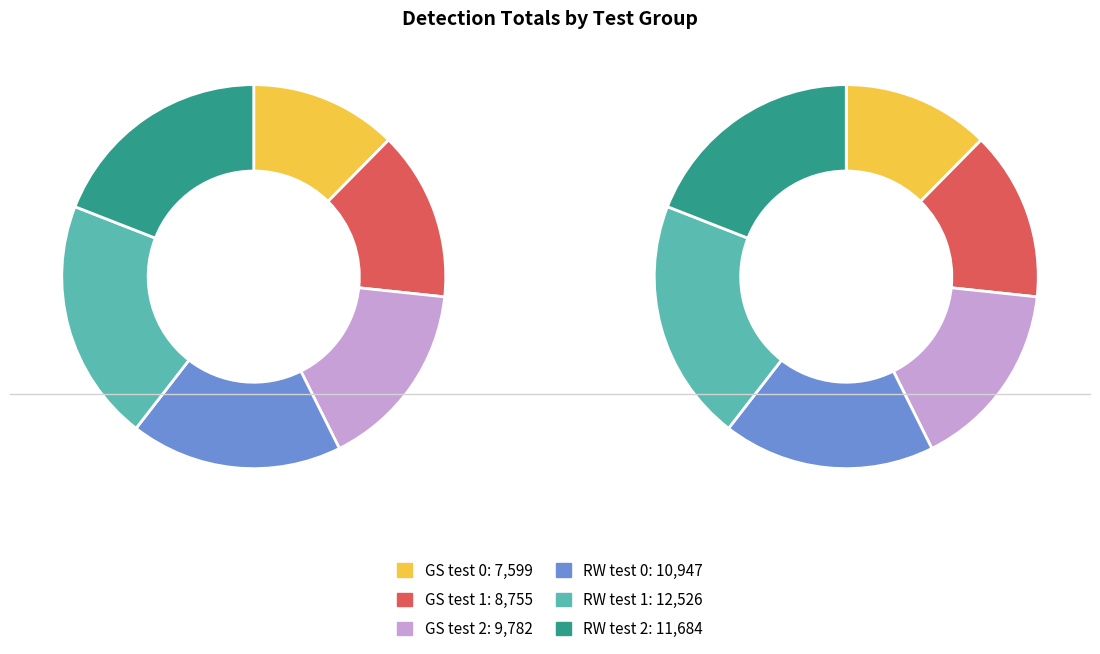

How many slices are in this pie chart?

6